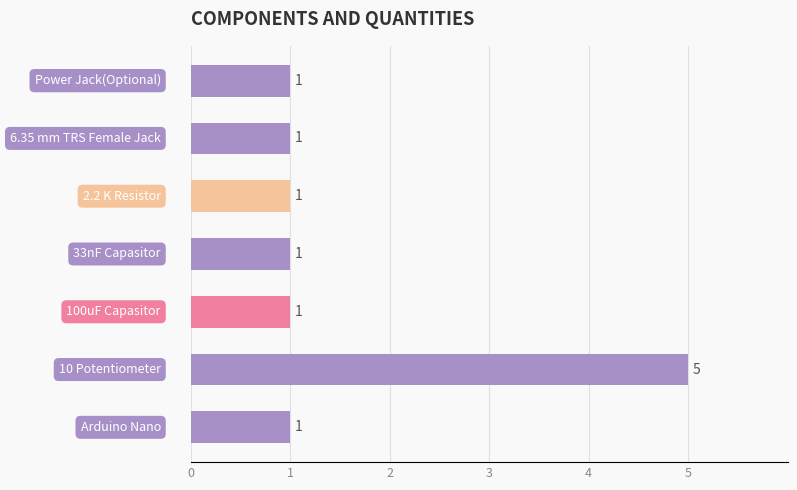

Are the bars horizontal?

Yes